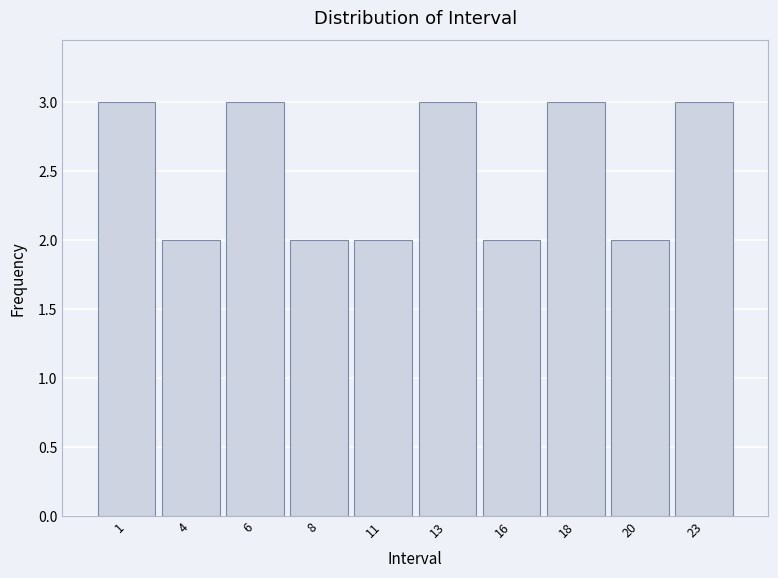

Reading left to right, extract all data points from this chart.

3	2	3	2	2	3	2	3	2	3